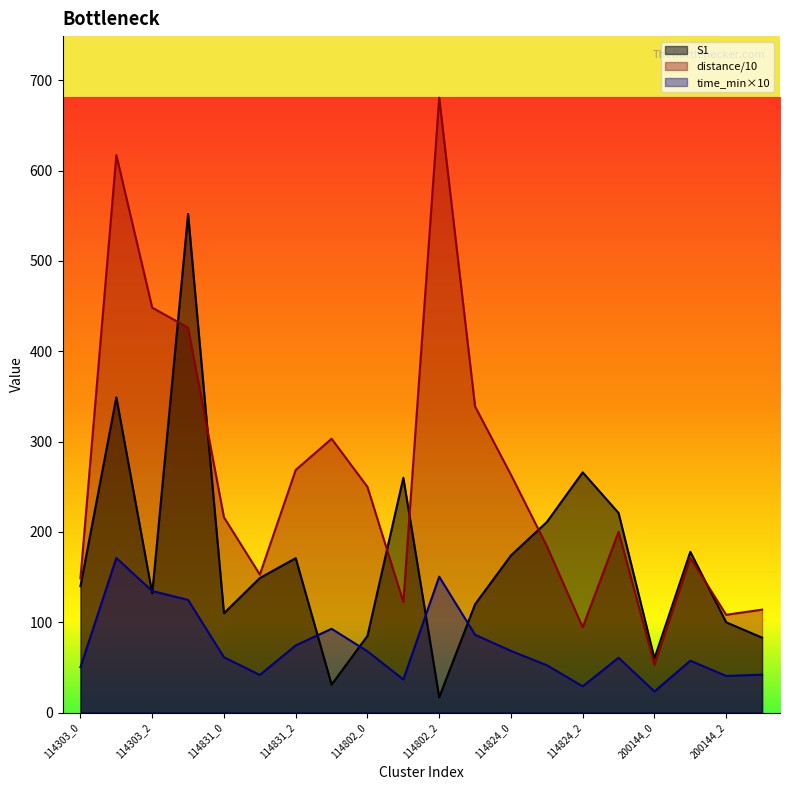

Which has a higher value, 200144_1 or 114802_0?

114802_0